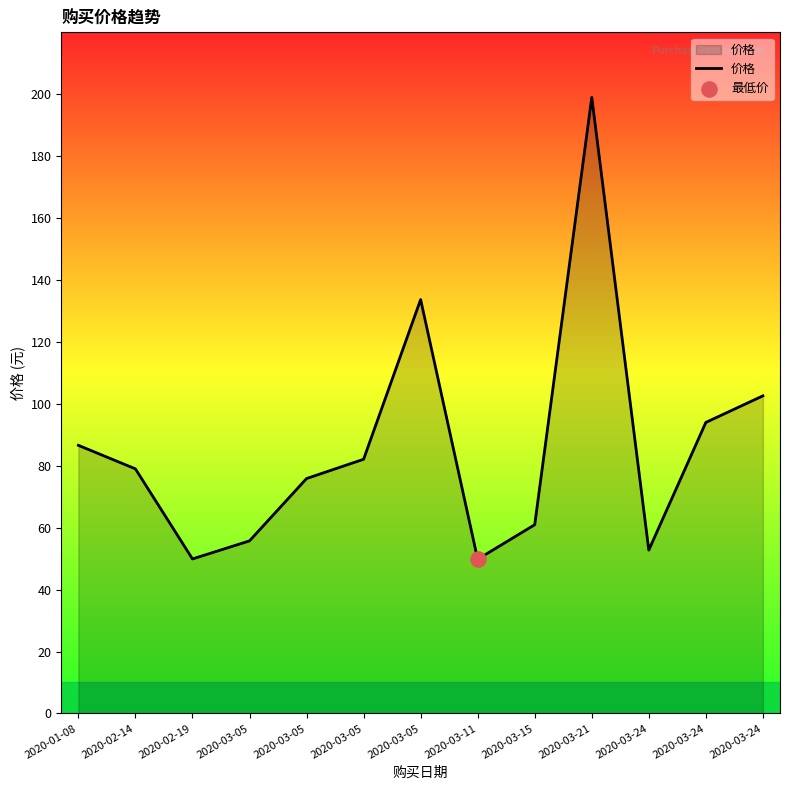

What is the change in value from 2020-02-14 to 2020-03-11?

-29.2